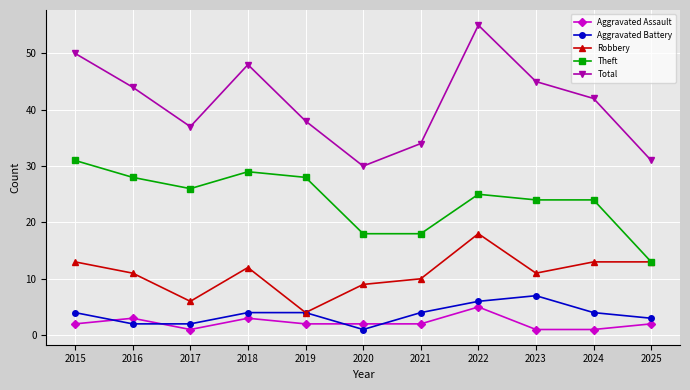

Reading right to left, list all the values displayed in this chart.

Aggravated Assault: 2	1	1	5	2	2	2	3	1	3	2
Aggravated Battery: 3	4	7	6	4	1	4	4	2	2	4
Robbery: 13	13	11	18	10	9	4	12	6	11	13
Theft: 13	24	24	25	18	18	28	29	26	28	31
Total: 31	42	45	55	34	30	38	48	37	44	50